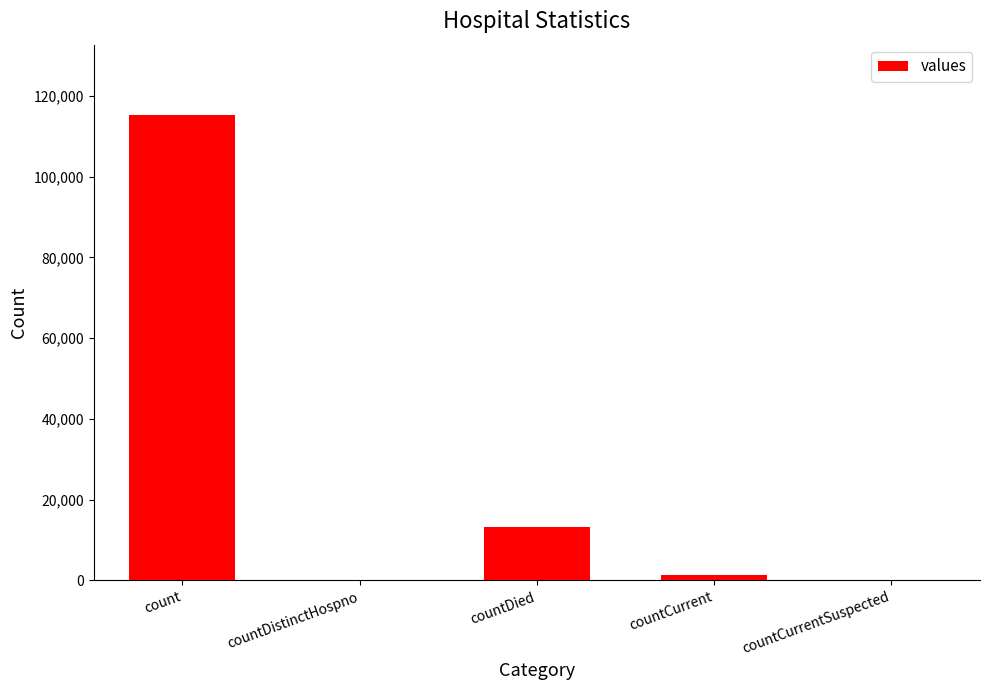

What is the sum of all values?

130105